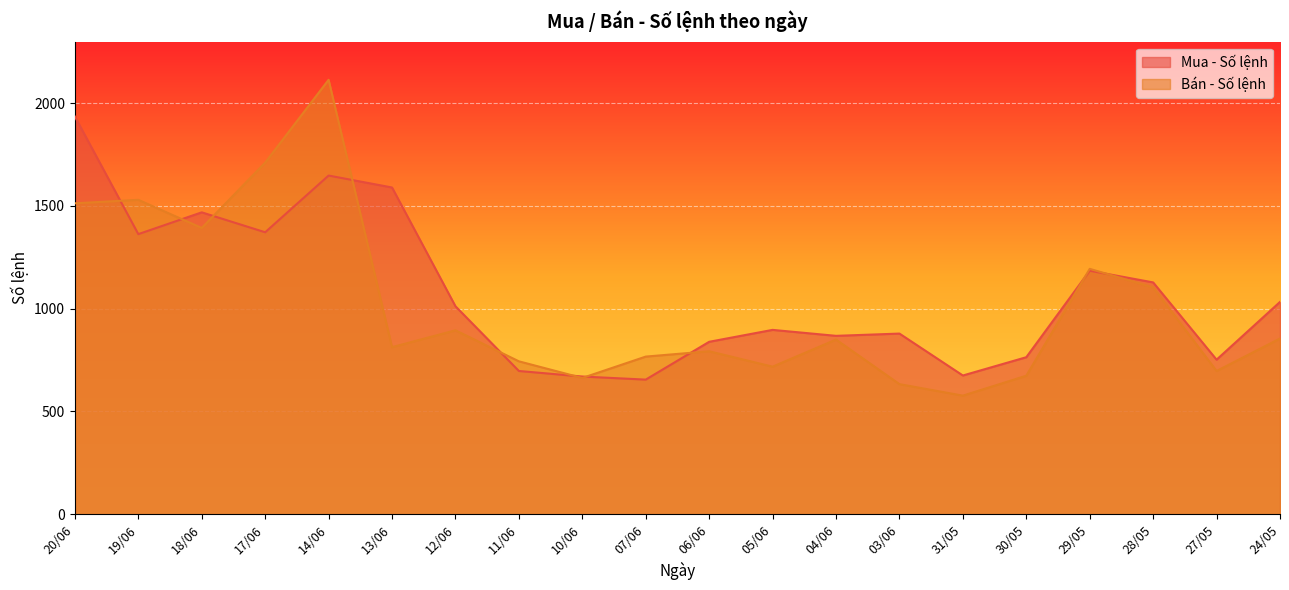

Reading right to left, list all the values displayed in this chart.

Mua - Số lệnh: 24/05=1033	27/05=752	28/05=1128	29/05=1185	30/05=764	31/05=675	03/06=879	04/06=868	05/06=897	06/06=839	07/06=655	10/06=670	11/06=697	12/06=1012	13/06=1590	14/06=1648	17/06=1372	18/06=1469	19/06=1363	20/06=1935
Bán - Số lệnh: 24/05=855	27/05=697	28/05=1104	29/05=1194	30/05=674	31/05=577	03/06=633	04/06=850	05/06=718	06/06=793	07/06=767	10/06=663	11/06=744	12/06=895	13/06=813	14/06=2114	17/06=1711	18/06=1393	19/06=1530	20/06=1513